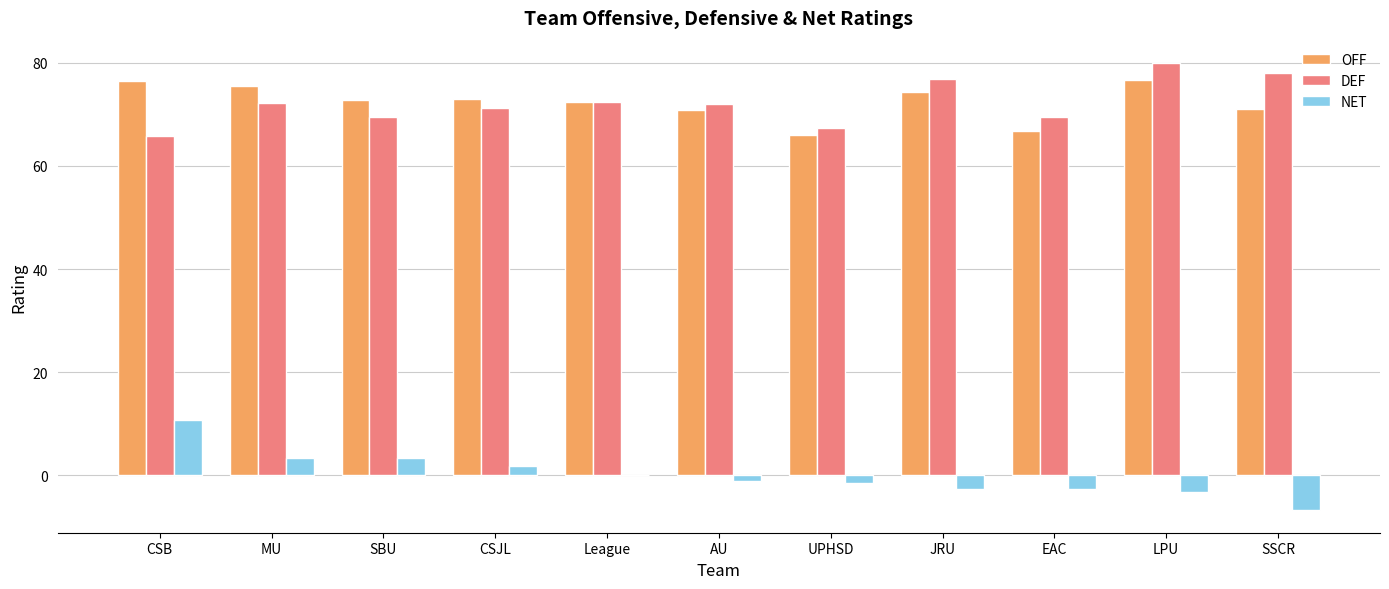

Is it true that DEF equals 119.7 at SBU?

False